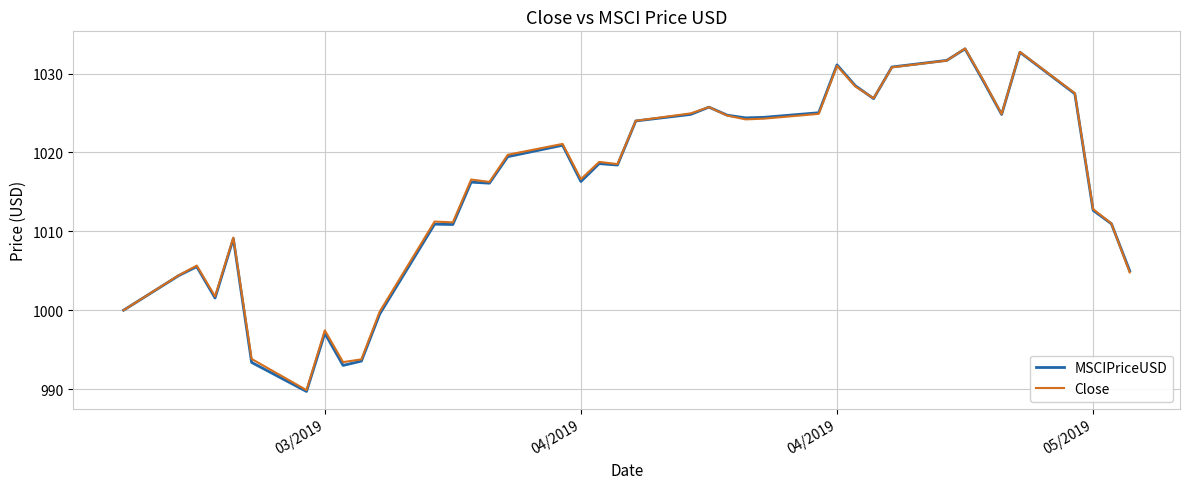

What is the minimum value shown in the chart?

989.7